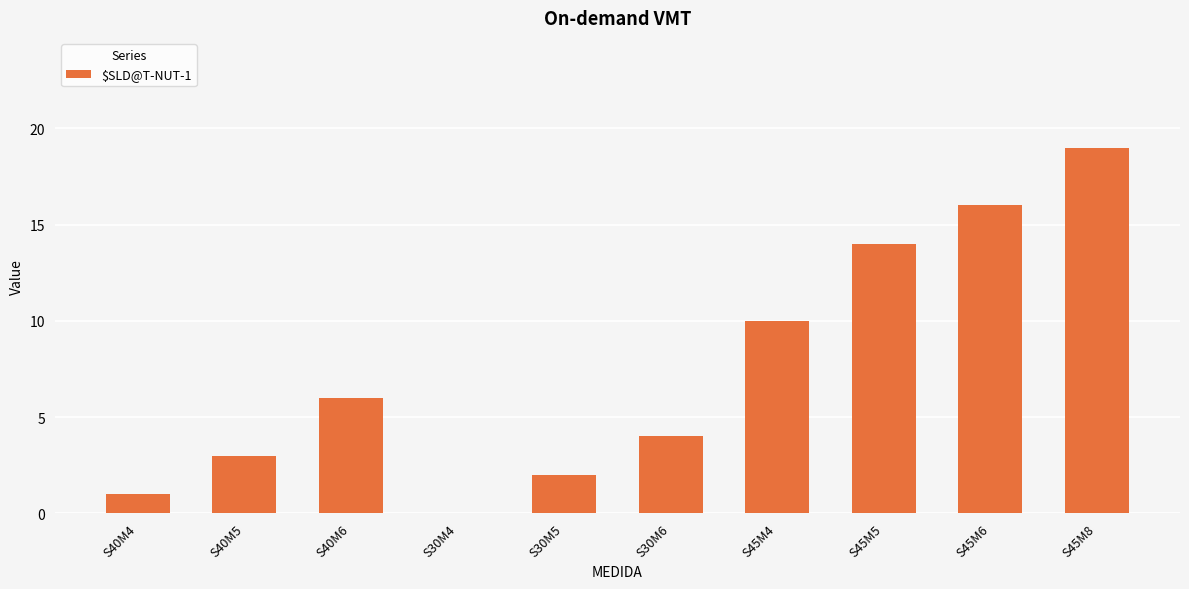

Where is the data nearest to the value 9?

S45M4